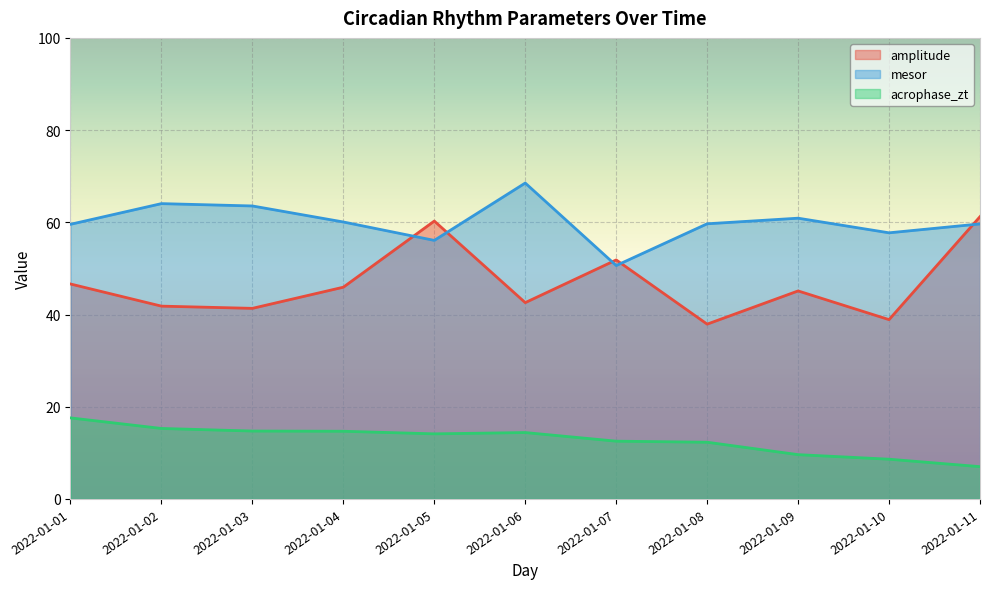

At which category is the sum across all series the highest?

2022-01-05